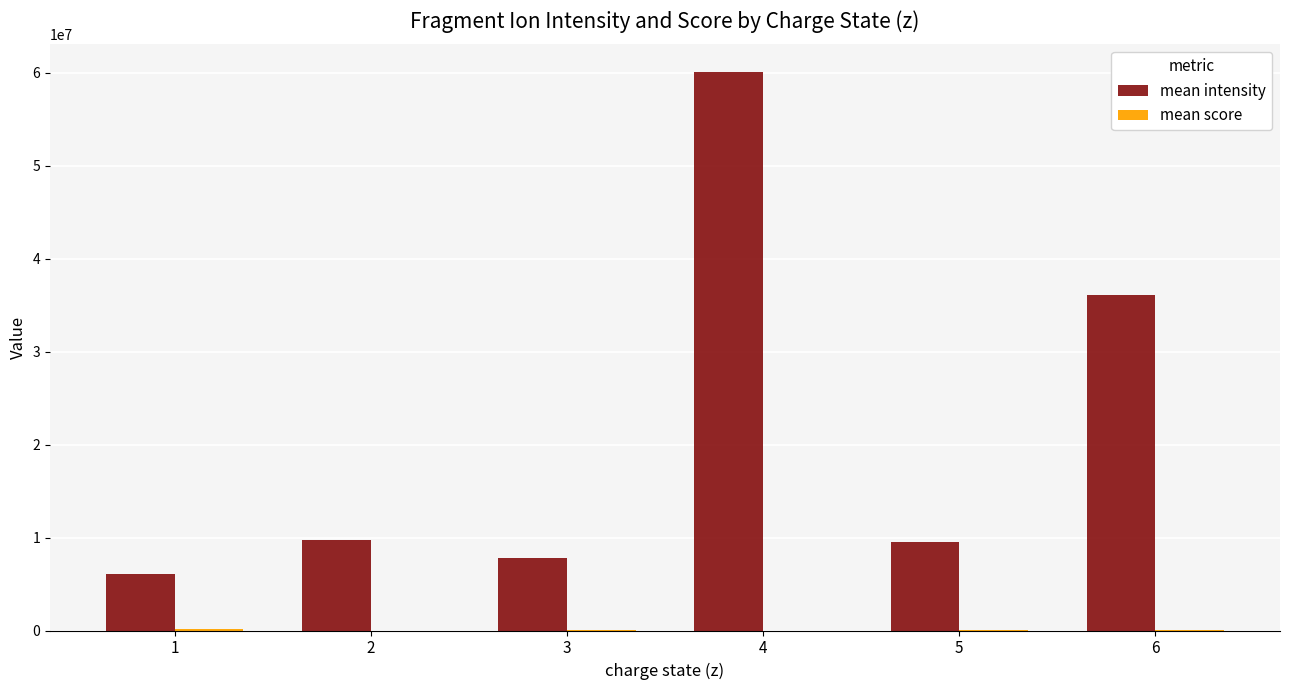

Which category has the highest value in the mean intensity series?

4